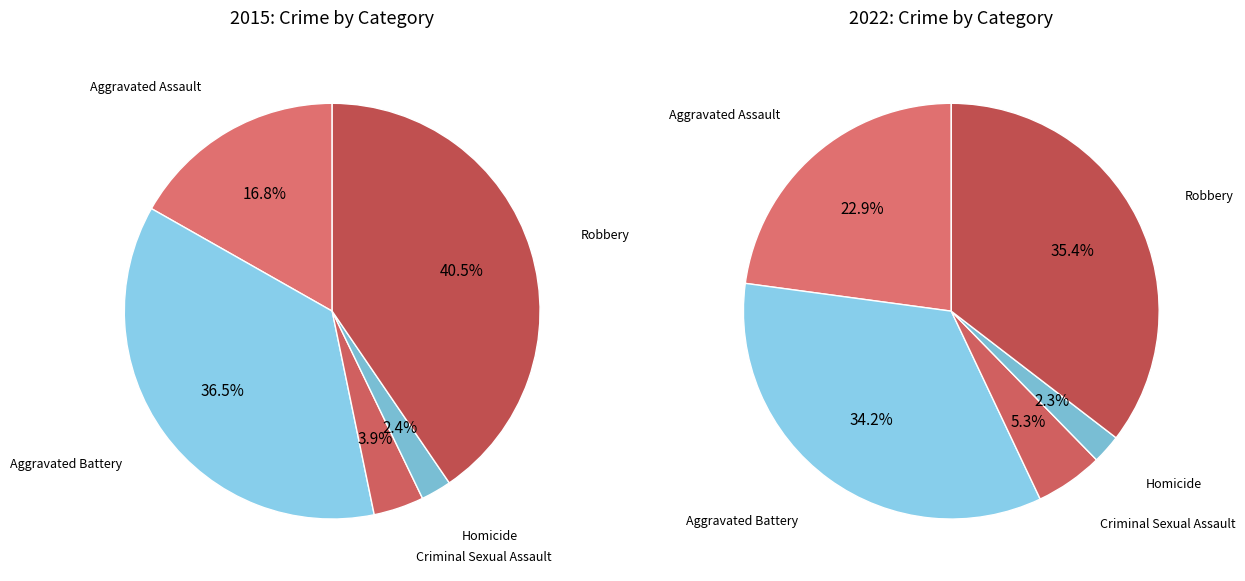

Is there a majority slice in this chart?

No